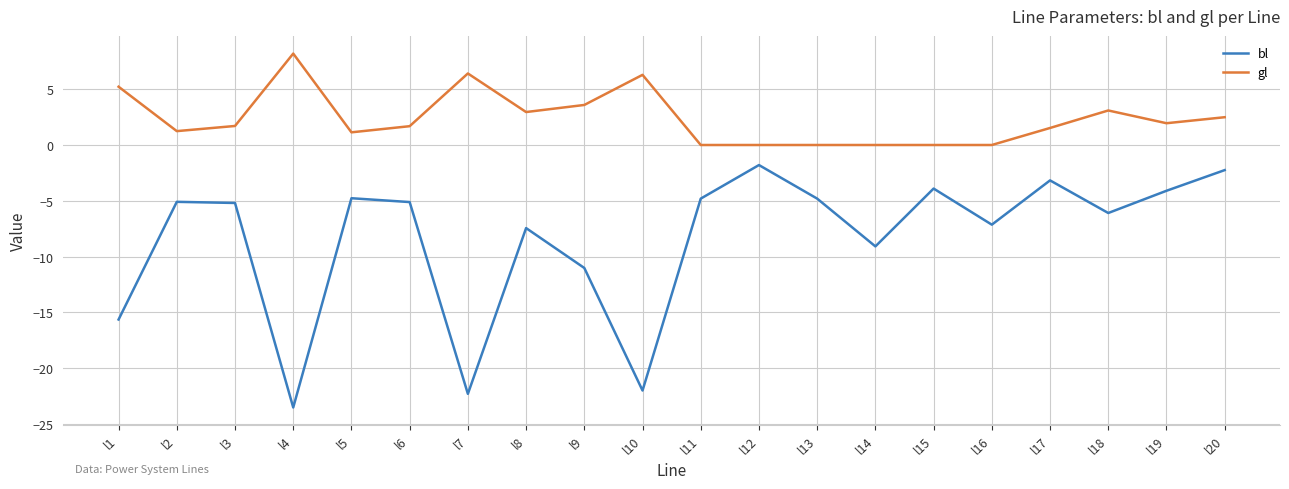

At which category does the chart reach its peak across all series?

l4